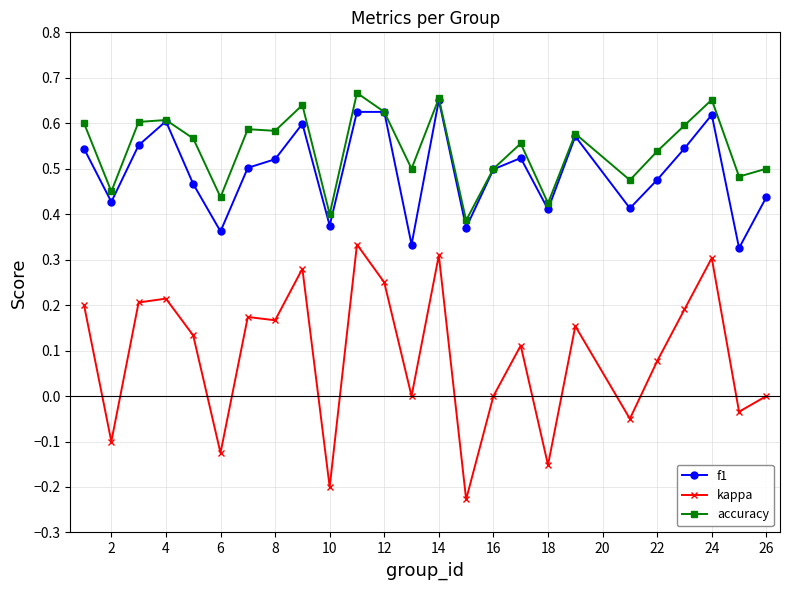

What are all the series names shown in the legend?

f1, kappa, accuracy